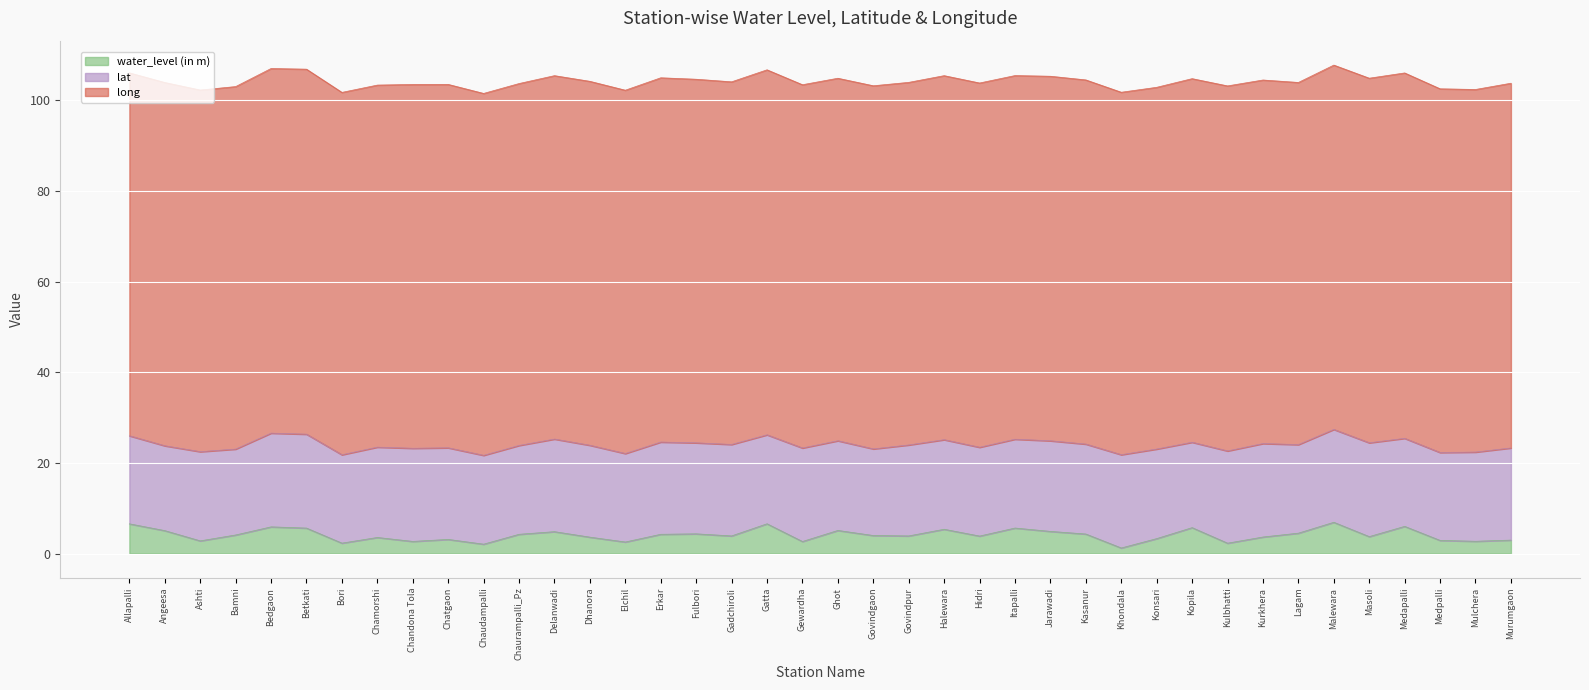

Which series has the widest spread of values?

water_level (in m)